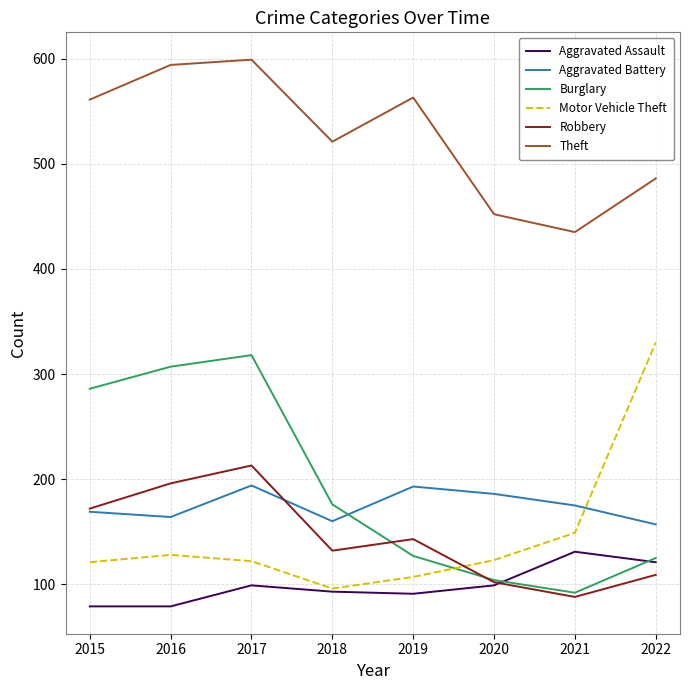

What is the highest value of the Theft series?

599